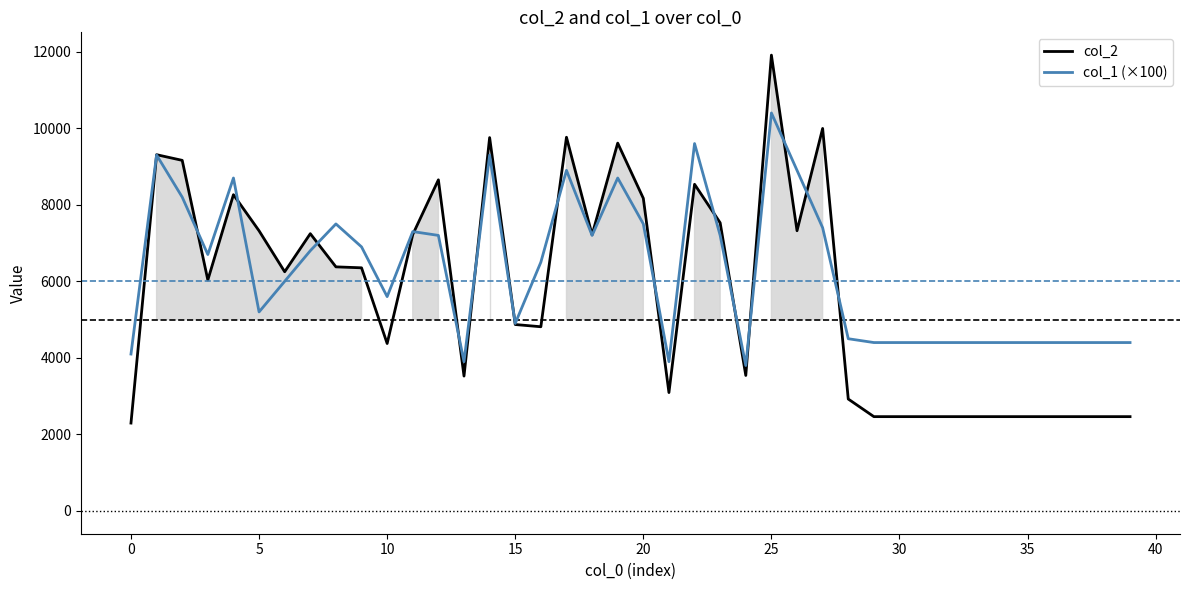

In col_1 (×100), how many points are higher than both neighbors (excluding endpoints)?

9